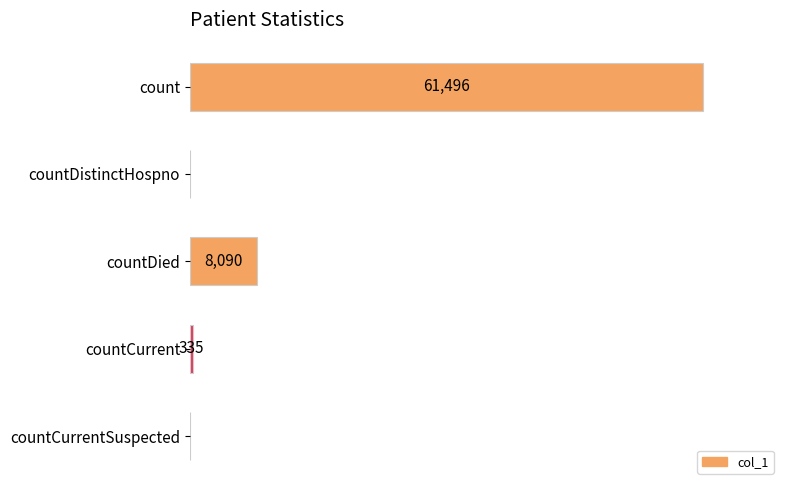

Which label corresponds to the largest value in the chart?

count